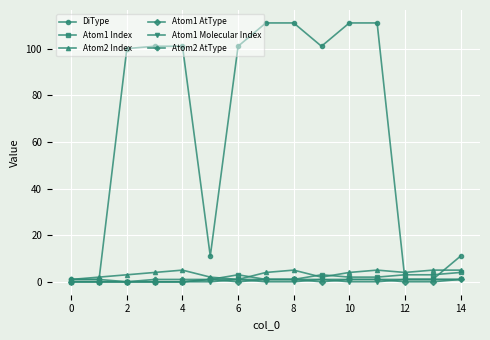

What is the maximum value shown in the chart?

111